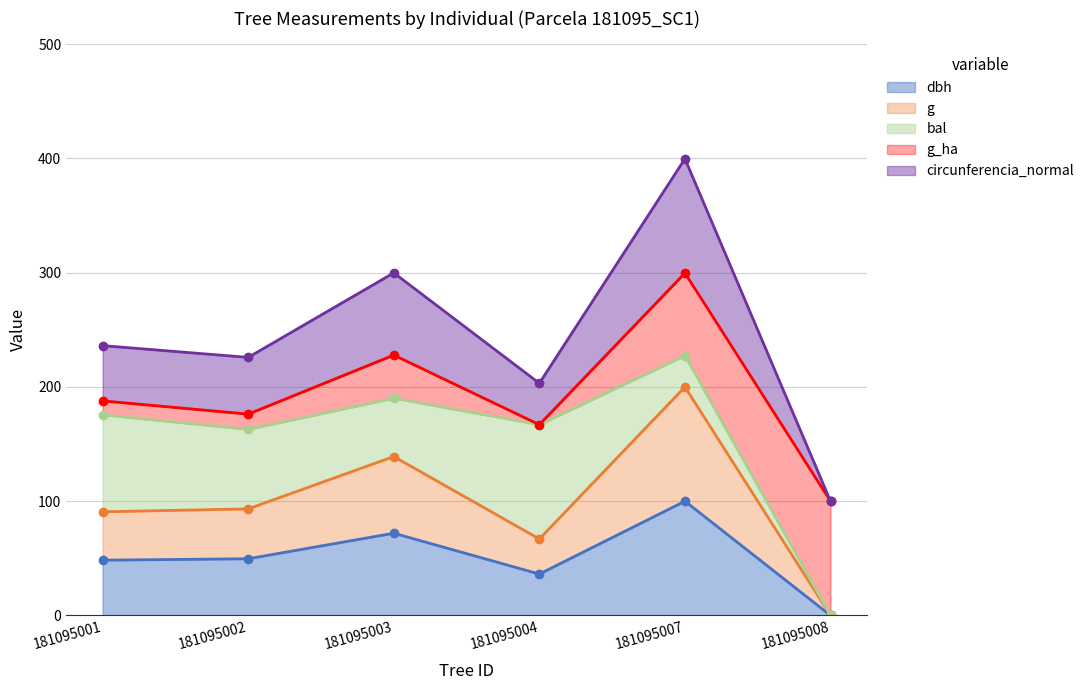

At which label does dbh reach its minimum?

181095008